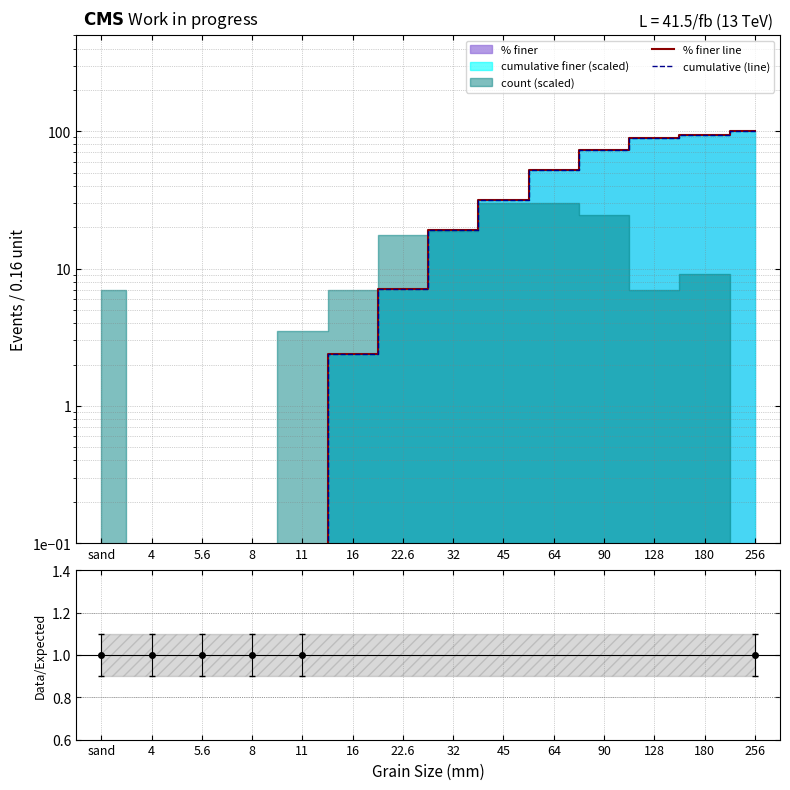

What is the difference between the % finer line values at 11 and 32?

19.0